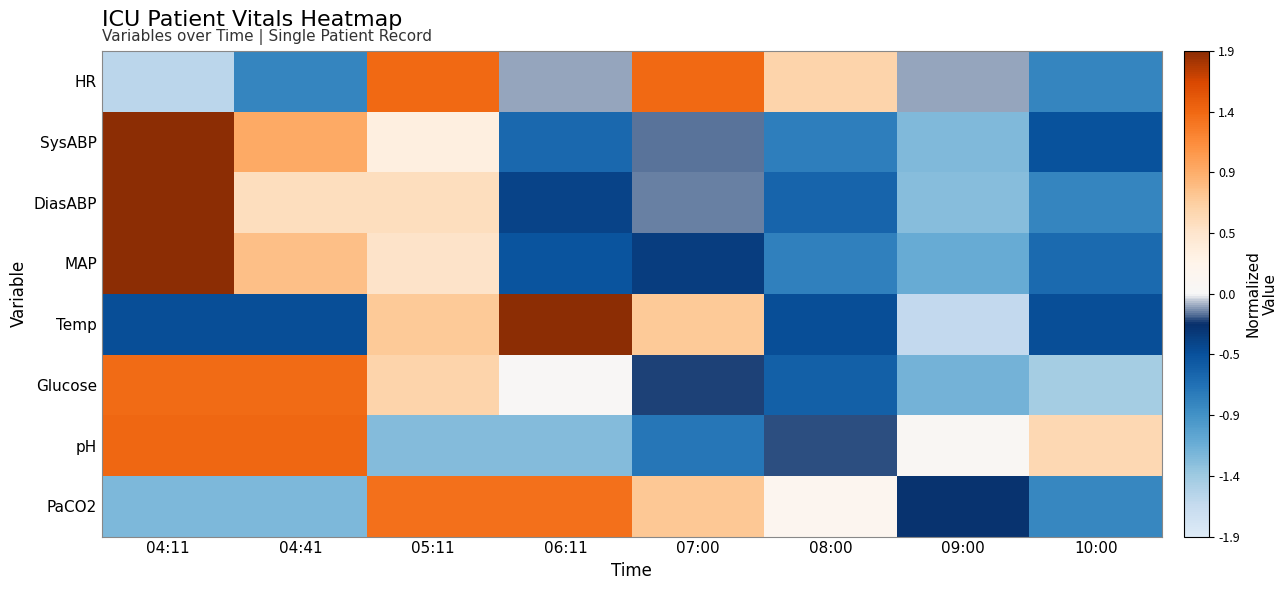

Reading right to left, what are all the values shown in this chart?

HR: 10:00=-0.8	09:00=-0.1	08:00=0.6	07:00=1.4	06:11=-0.1	05:11=1.4	04:41=-0.8	04:11=-1.6
SysABP: 10:00=-0.5	09:00=-1.3	08:00=-0.8	07:00=-0.2	06:11=-0.6	05:11=0.3	04:41=0.9	04:11=2.0
DiasABP: 10:00=-0.8	09:00=-1.3	08:00=-0.6	07:00=-0.1	06:11=-0.4	05:11=0.5	04:41=0.5	04:11=2.1
MAP: 10:00=-0.6	09:00=-1.1	08:00=-0.8	07:00=-0.3	06:11=-0.5	05:11=0.5	04:41=0.8	04:11=2.1
Temp: 10:00=-0.4	09:00=-1.6	08:00=-0.4	07:00=0.7	06:11=1.9	05:11=0.7	04:41=-0.4	04:11=-0.4
Glucose: 10:00=-1.4	09:00=-1.2	08:00=-0.6	07:00=-0.2	06:11=0.0	05:11=0.6	04:41=1.4	04:11=1.4
pH: 10:00=0.6	09:00=0.1	08:00=-0.2	07:00=-0.7	06:11=-1.3	05:11=-1.3	04:41=1.4	04:11=1.4
PaCO2: 10:00=-0.8	09:00=-0.2	08:00=0.1	07:00=0.7	06:11=1.3	05:11=1.3	04:41=-1.2	04:11=-1.2